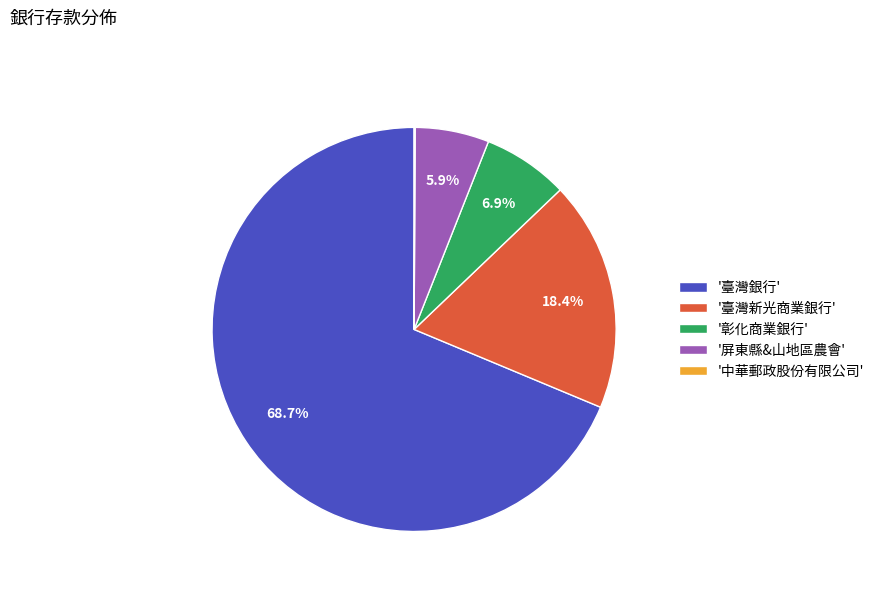

Which category accounts for the majority?

'臺灣銀行'